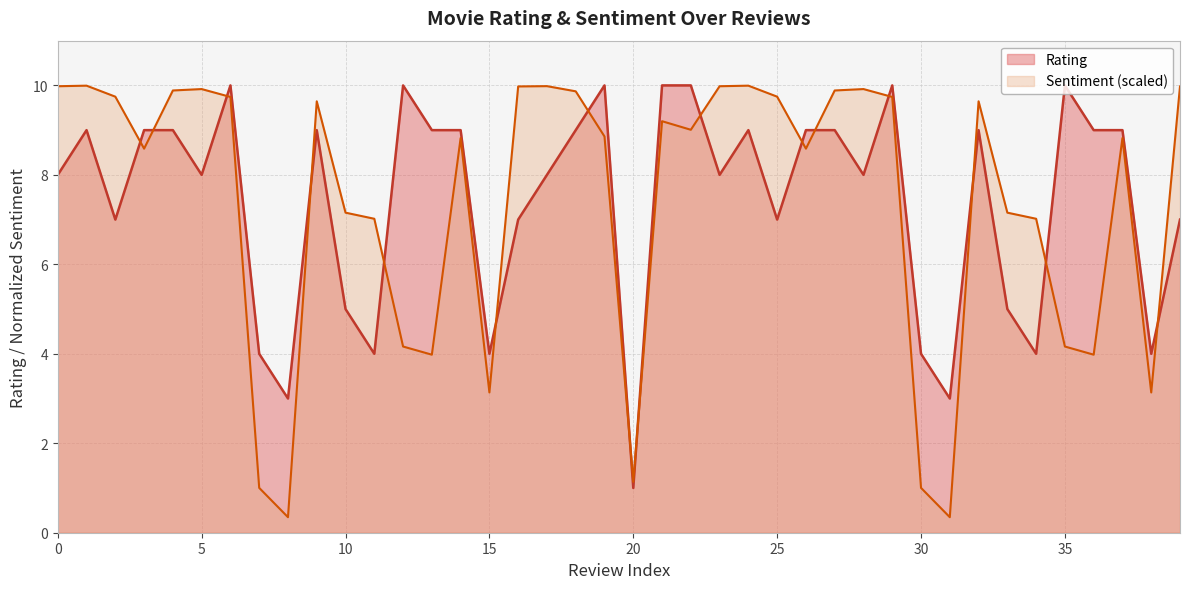

Count the number of values greater than 9.

7